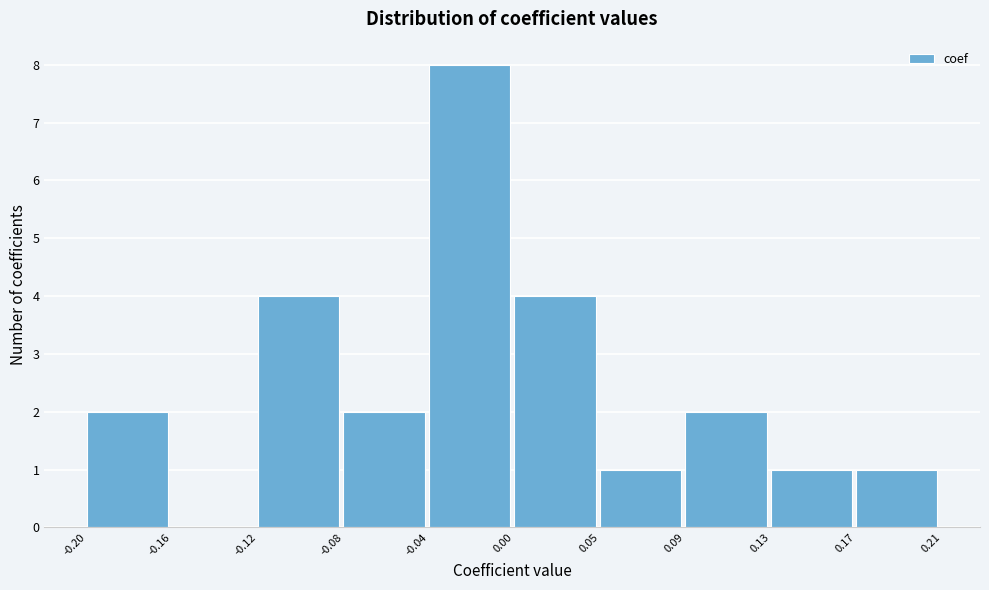

Reading right to left, list all the values displayed in this chart.

0.17=1	0.13=1	0.09=2	0.05=1	0.00=4	-0.04=8	-0.08=2	-0.12=4	-0.16=0	-0.20=2